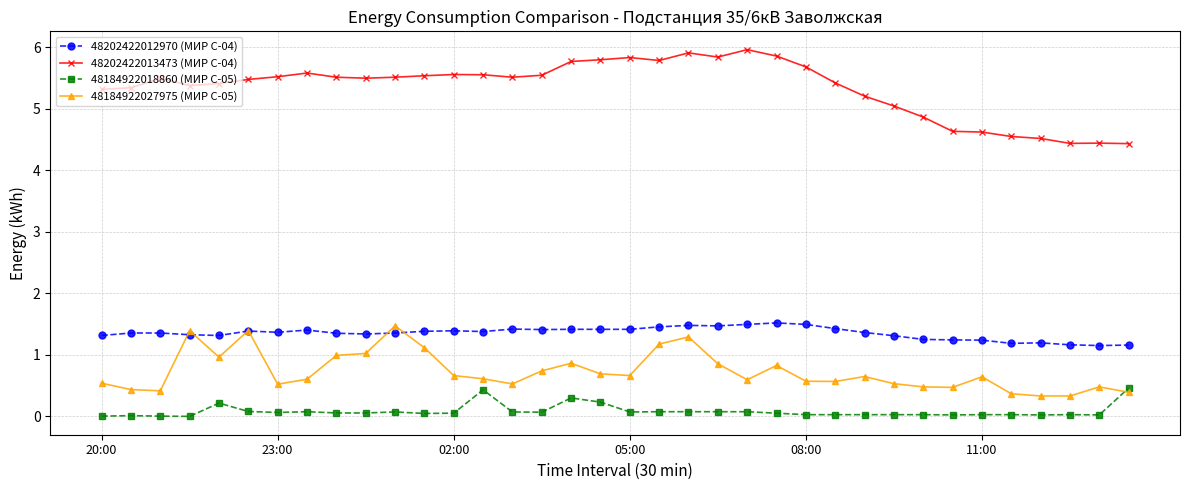

Is this an area chart (filled region under the line)?

No